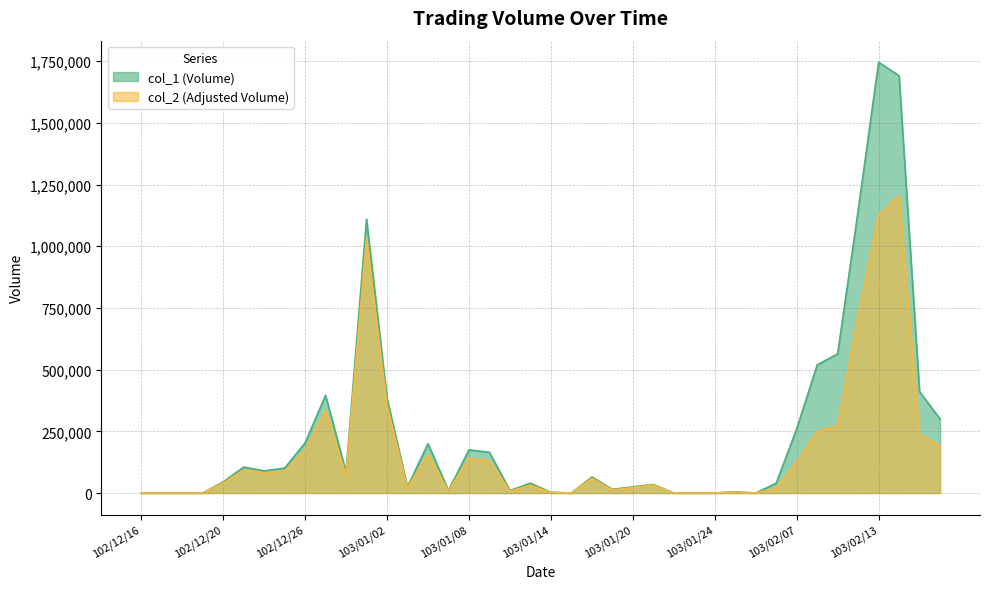

Which category has the highest value in the col_1 series?

103/02/13